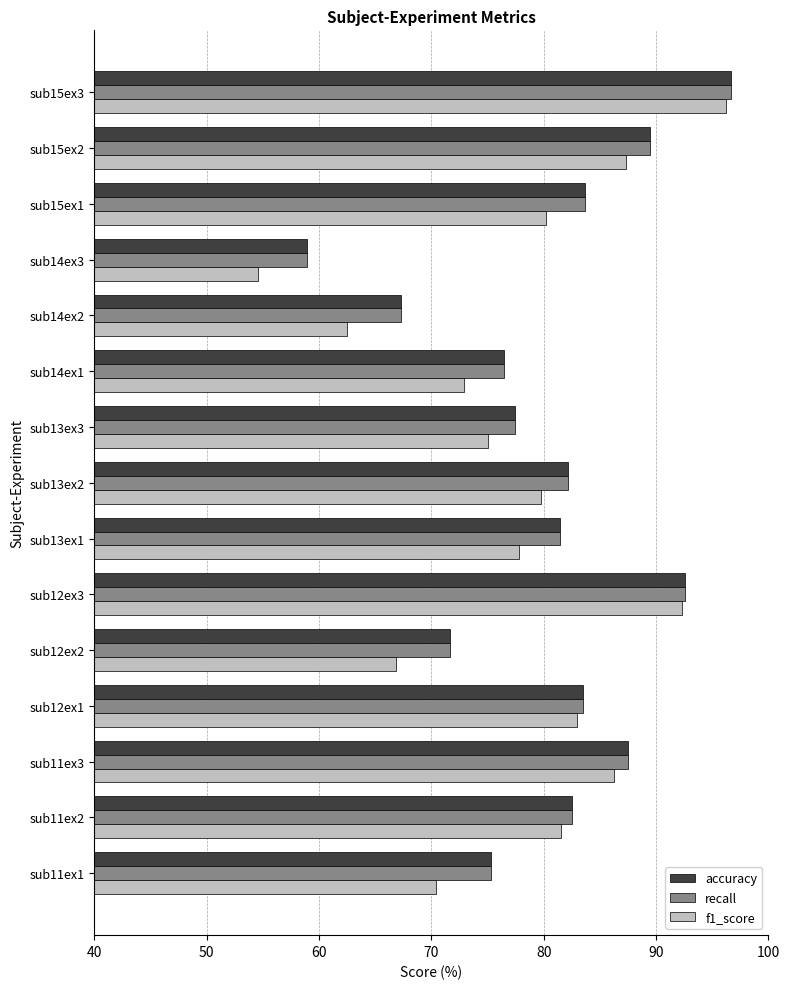

What is the minimum value for accuracy?

58.9